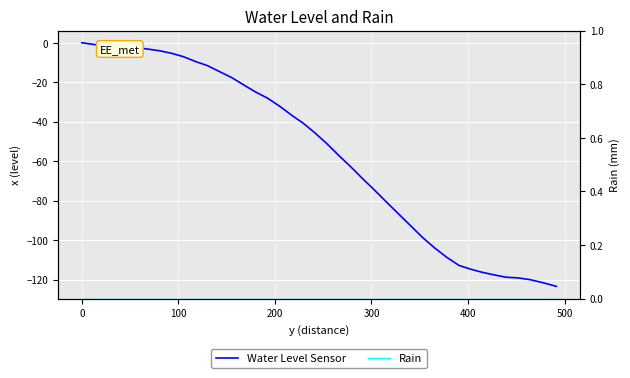

True or false: Rain has more than 2 points higher than both neighbors.

False